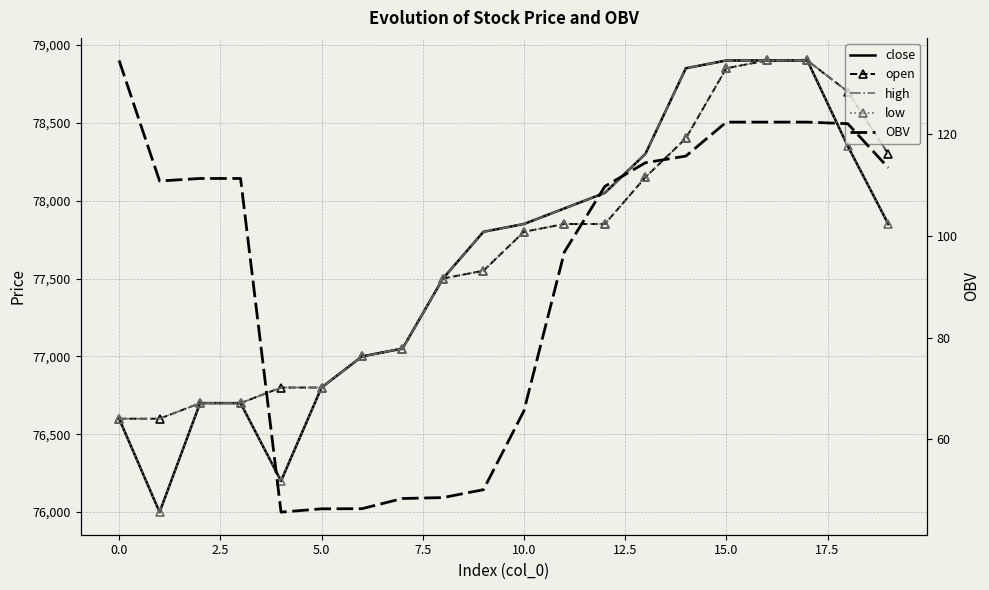

How many data points does each series have?

20